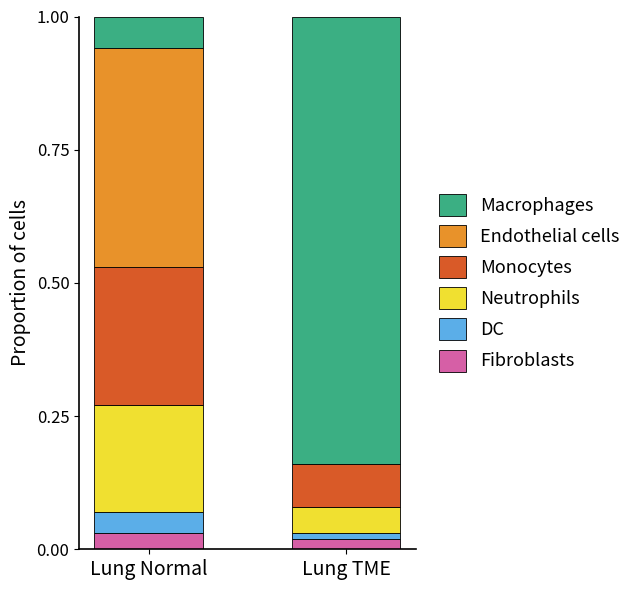

What position from the right is Lung Normal?

2